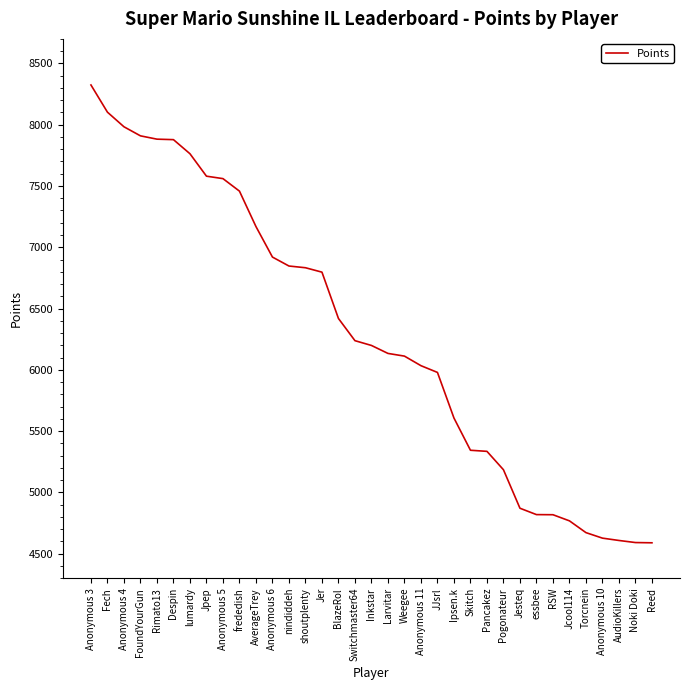

What is the difference between the values at Fech and frededish?

644